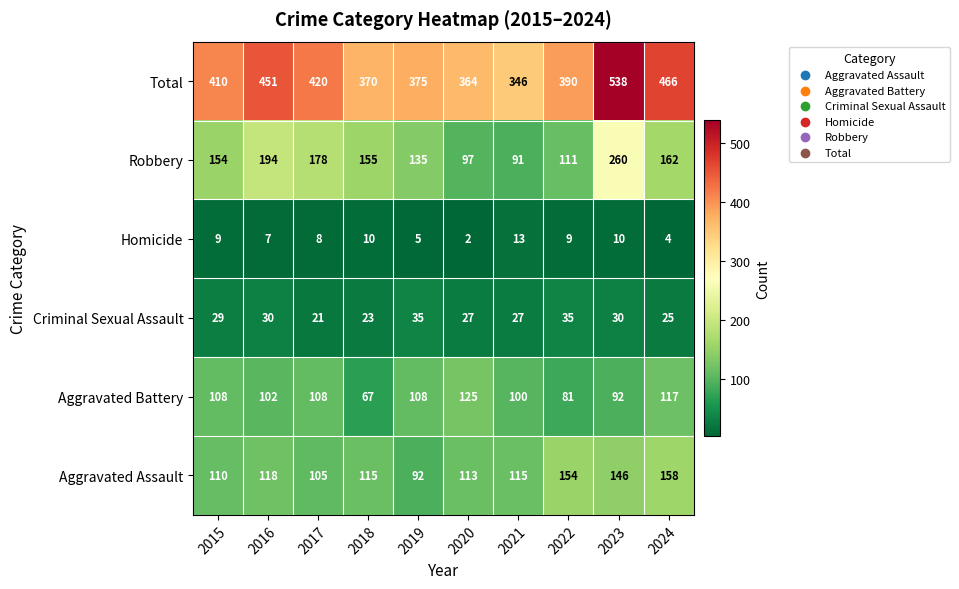

How many data points does each series have?

10